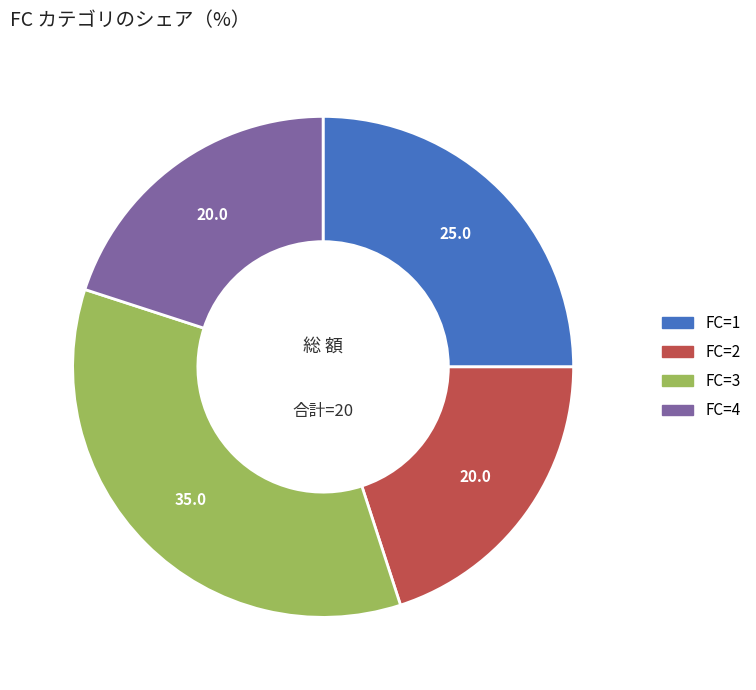

Which has a higher value, FC=3 or FC=4?

FC=3